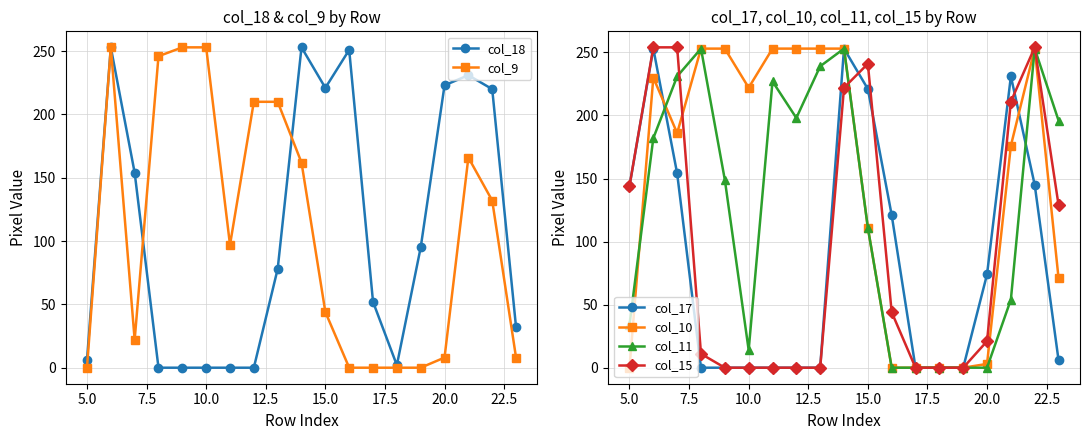

True or false: col_15 has more than 1 interior local peaks.

True